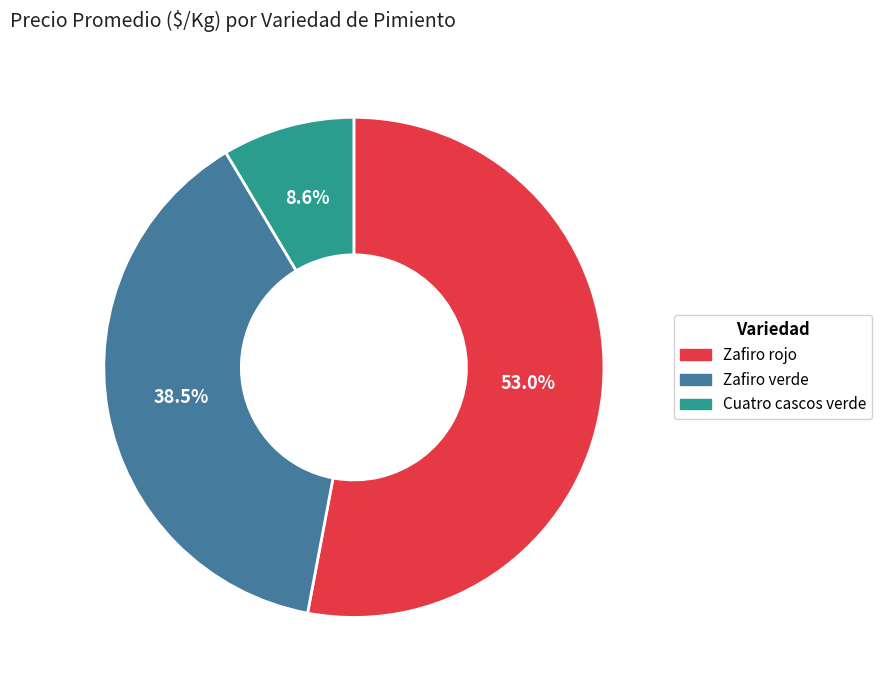

Is there any slice that represents more than half of the pie?

Yes